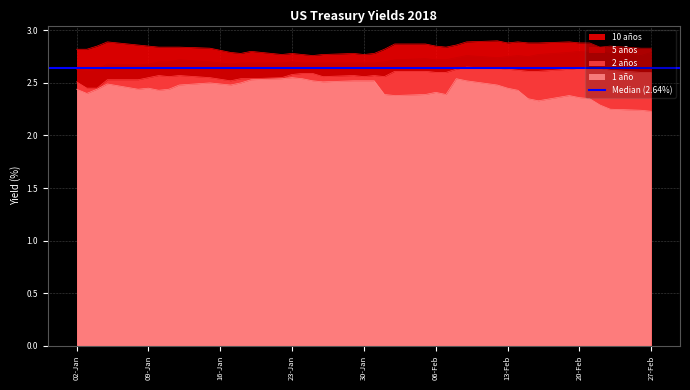

True or false: 5 años and 1 año cross at least once.

False